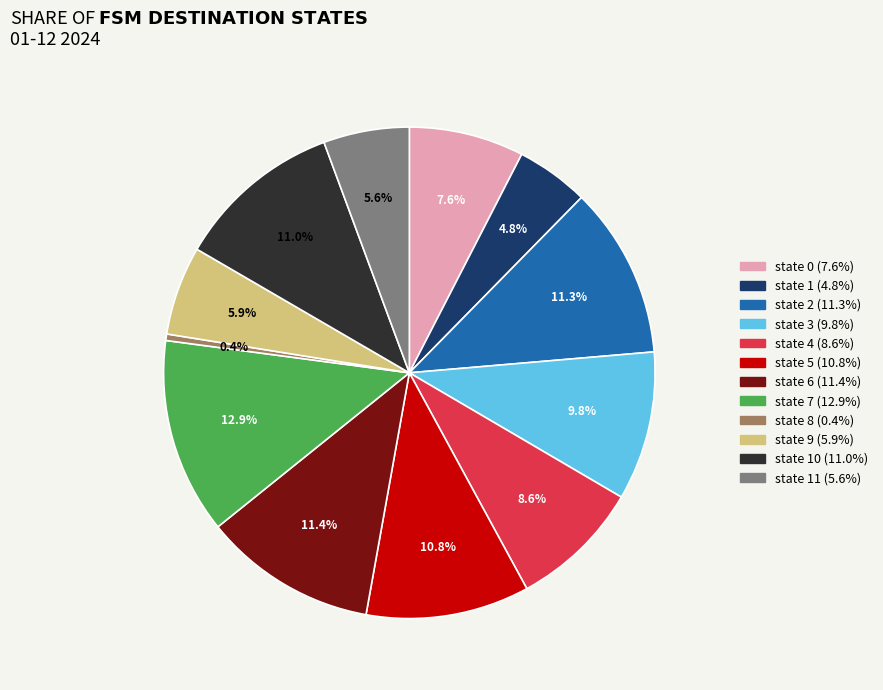

Does any single category account for the majority?

No